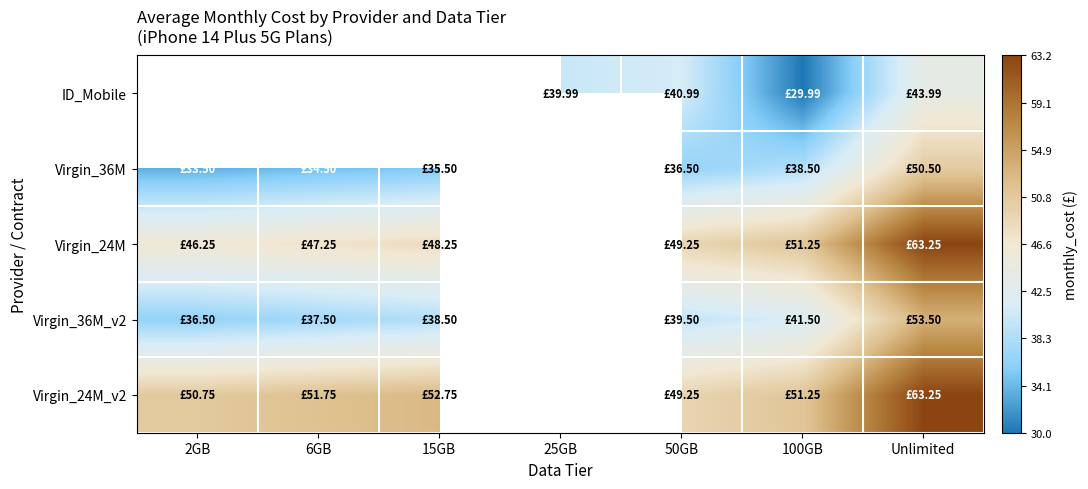

What is the sum of the ID_Mobile values at 25GB and 100GB?

70.0